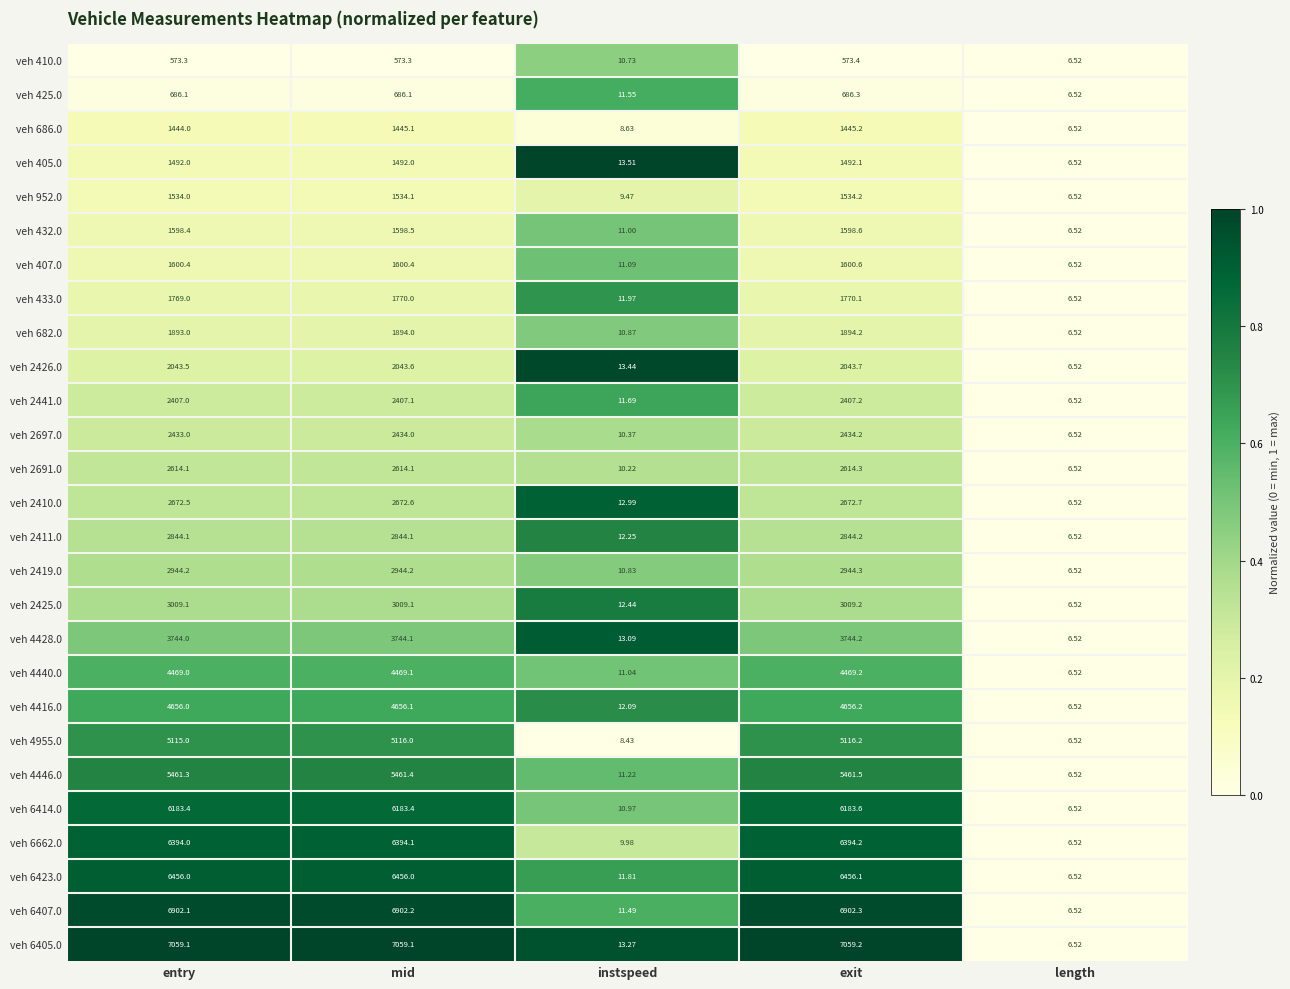

Which category has the highest value across all series?

exit